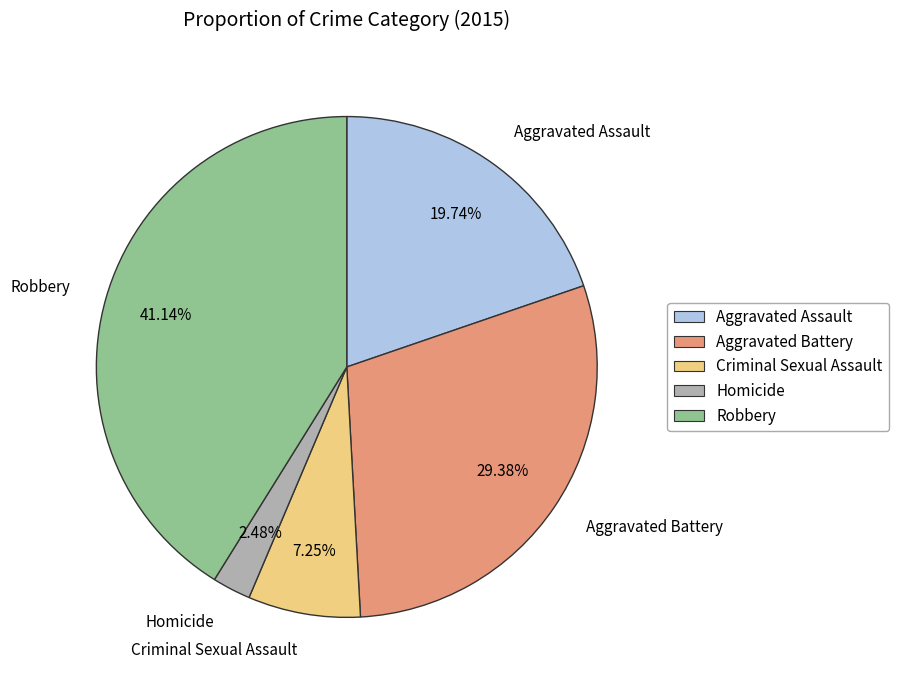

What percentage is the Aggravated Battery slice, to the nearest percent?

29%